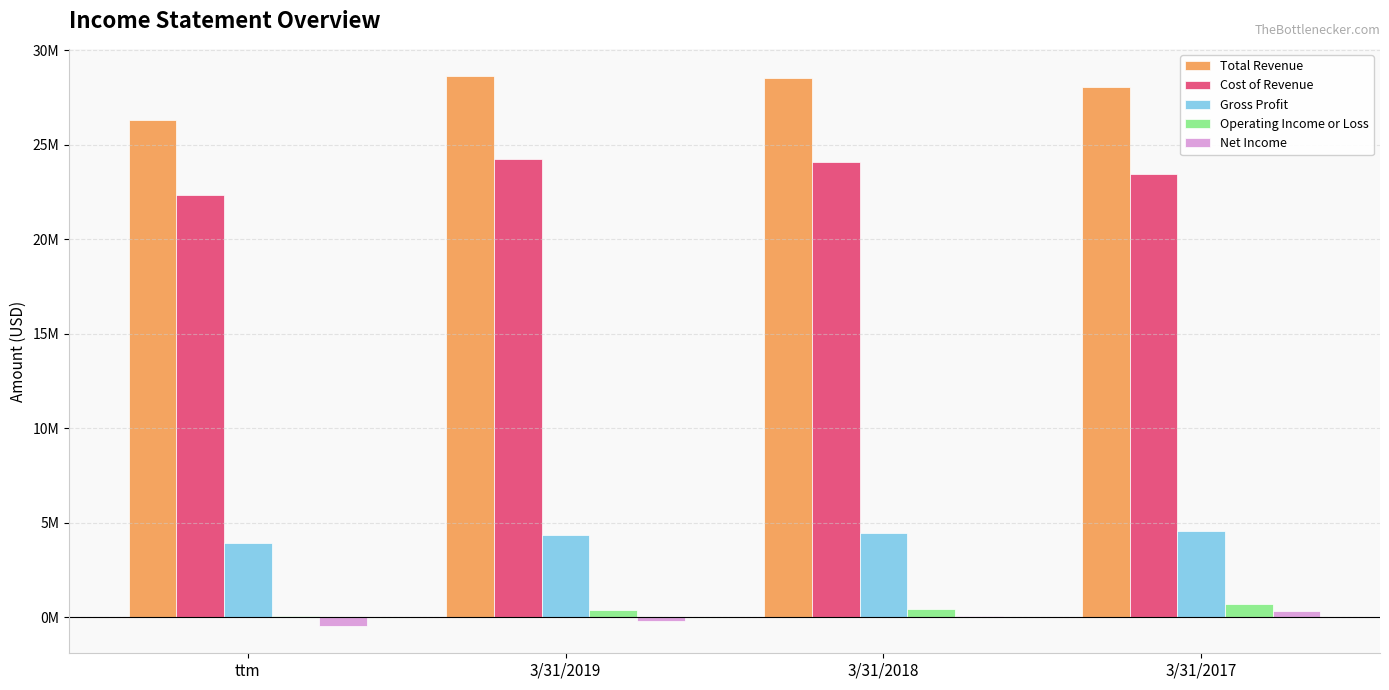

What is the difference between the maximum and minimum values in the Cost of Revenue series?

1896000